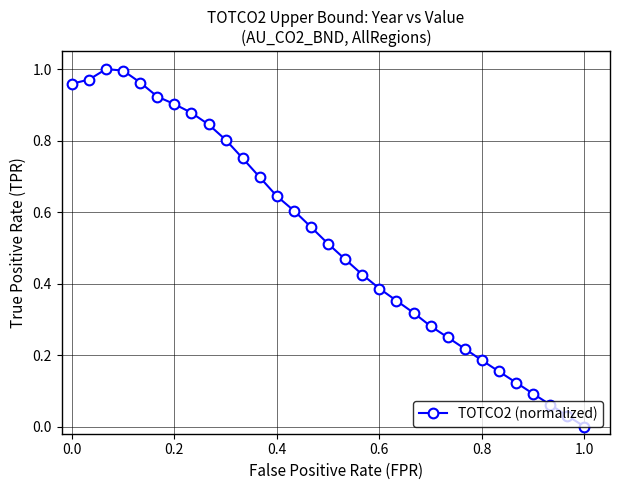

What is the sum of all values?

16.3